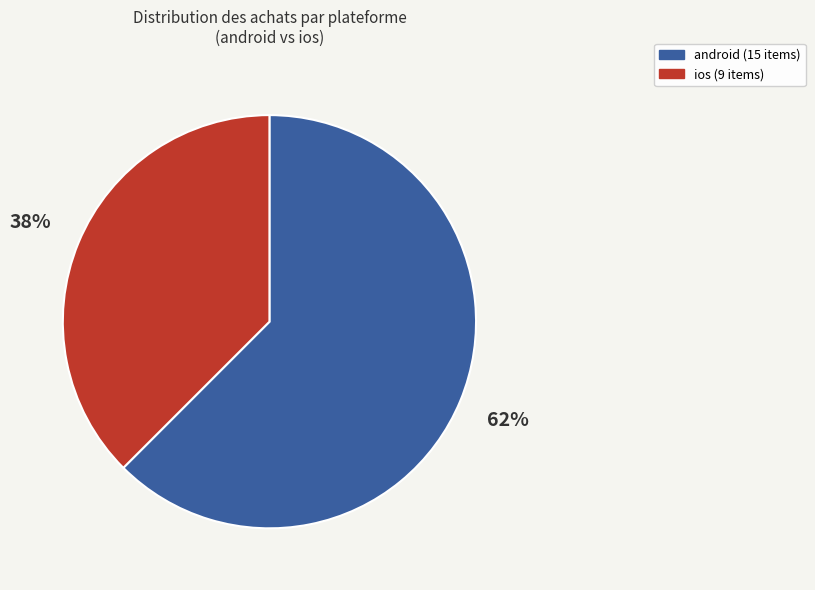

To the nearest percent, what portion does android represent?

62%